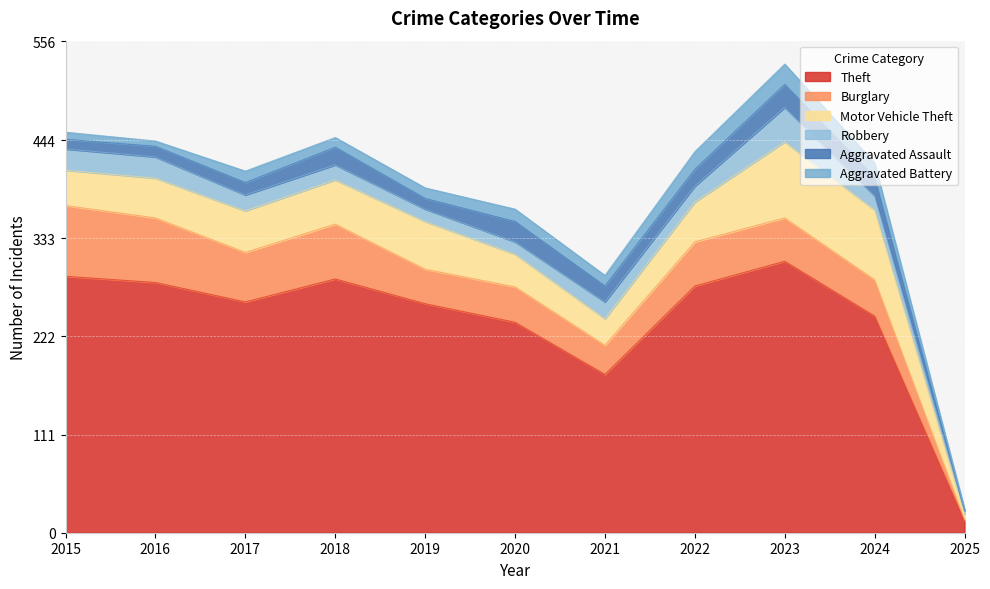

What is the approximate value of Theft at 2018?

287